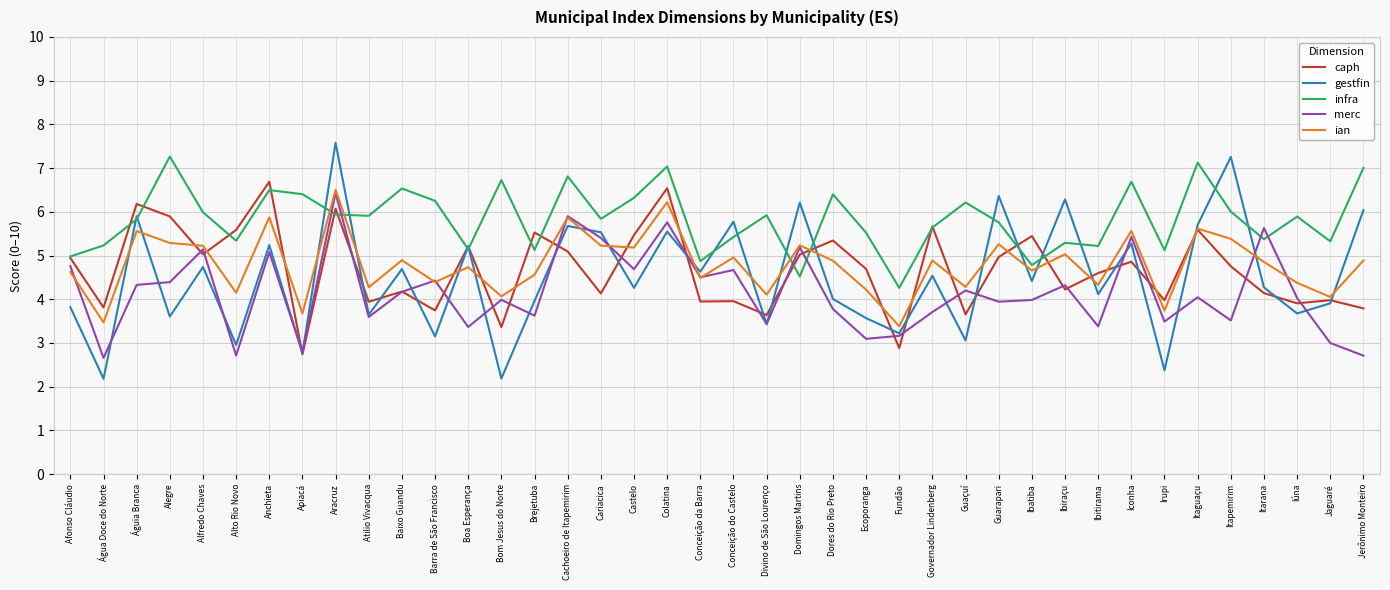

What position from the left is Alto Rio Novo?

6